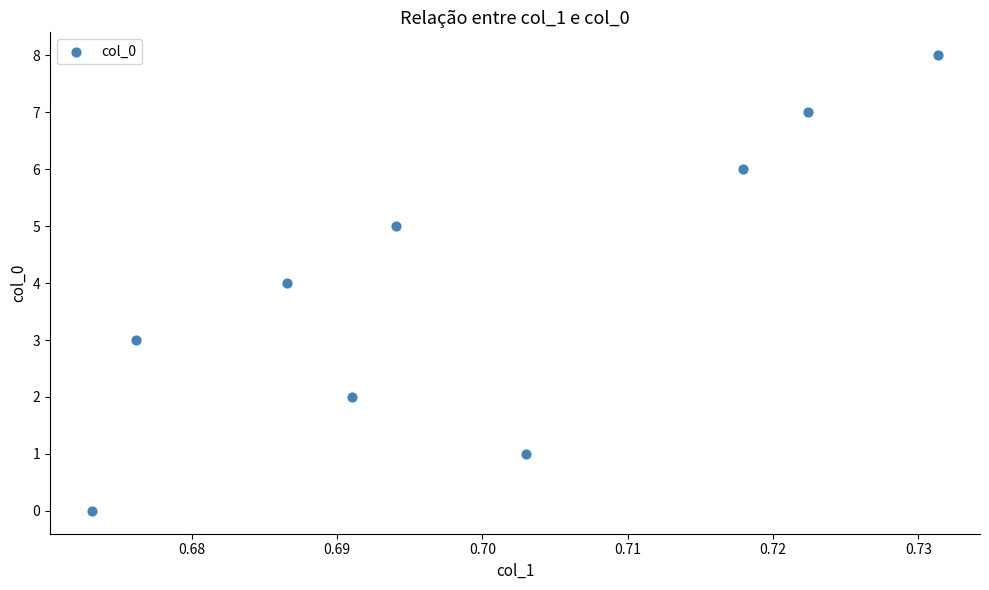

What is the average Y value?

4